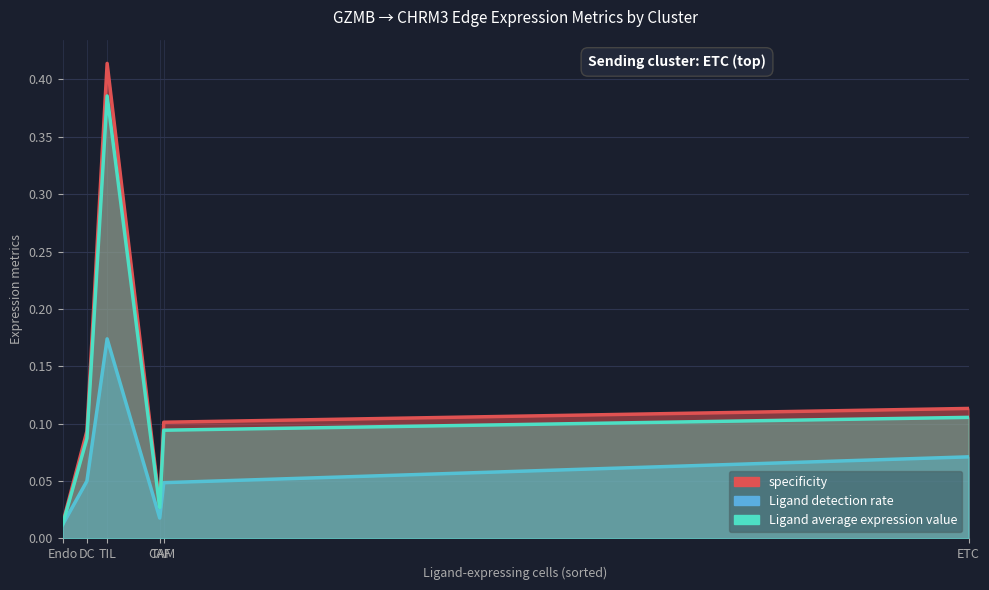

In Edge average expression derived specificity, how many points are lower than both neighbors (excluding endpoints)?

1